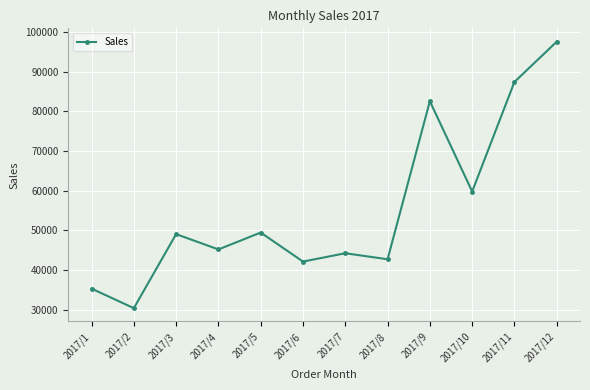

At which category does the data reach its first local peak?

2017/3